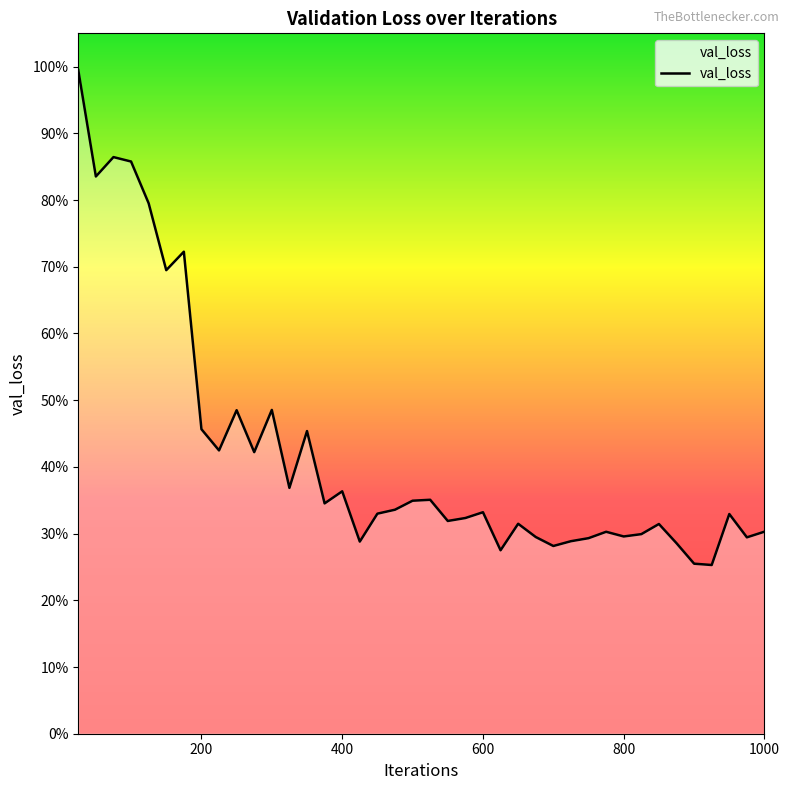

Reading left to right, transcribe all the data shown in this chart.

1.0	0.8	0.9	0.9	0.8	0.7	0.7	0.5	0.4	0.5	0.4	0.5	0.4	0.5	0.3	0.4	0.3	0.3	0.3	0.3	0.4	0.3	0.3	0.3	0.3	0.3	0.3	0.3	0.3	0.3	0.3	0.3	0.3	0.3	0.3	0.3	0.3	0.3	0.3	0.3